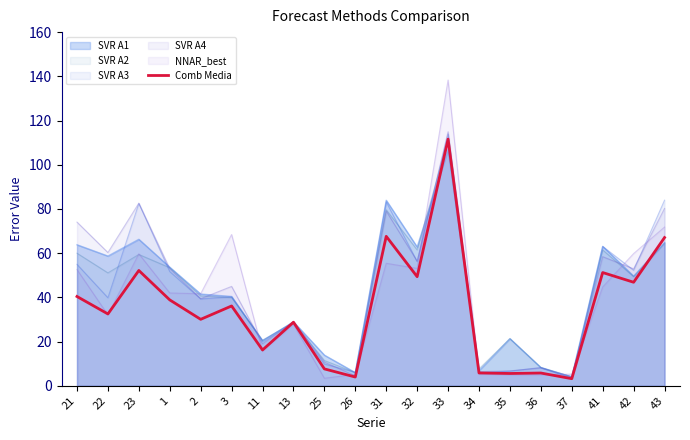

At which label does the data first exceed 36?

21